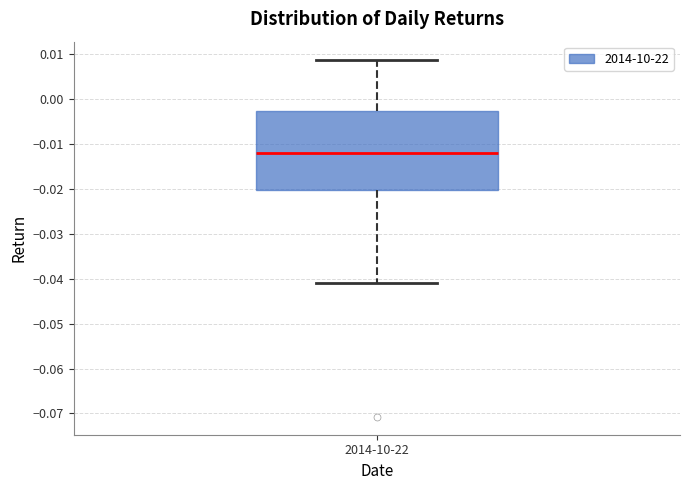

Read this box plot against the y-axis: the position of the median line, the range covered by the box, and the ends of both whiskers. The values are not printed on the chart, so give them approximately, as read against the axis.

median -0.012, box -0.020 to -0.003, whiskers -0.041 to 0.009